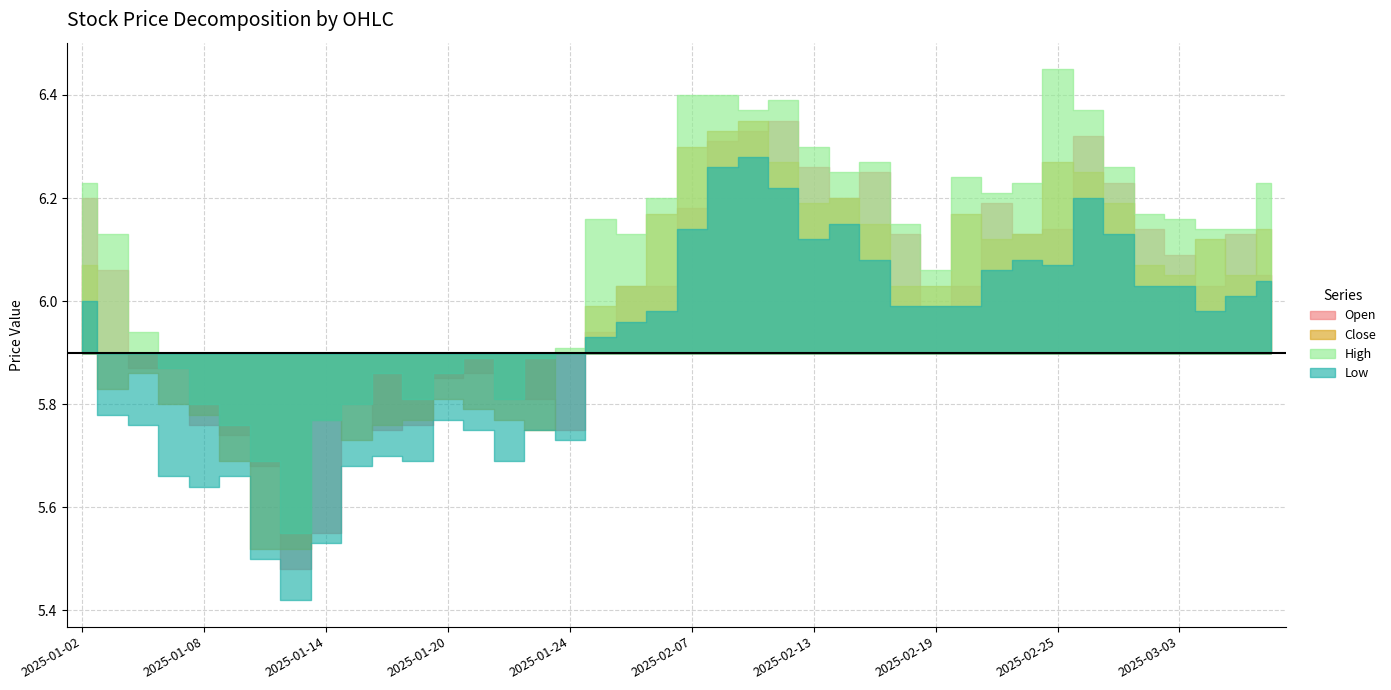

What is the average value of the high series?

6.1